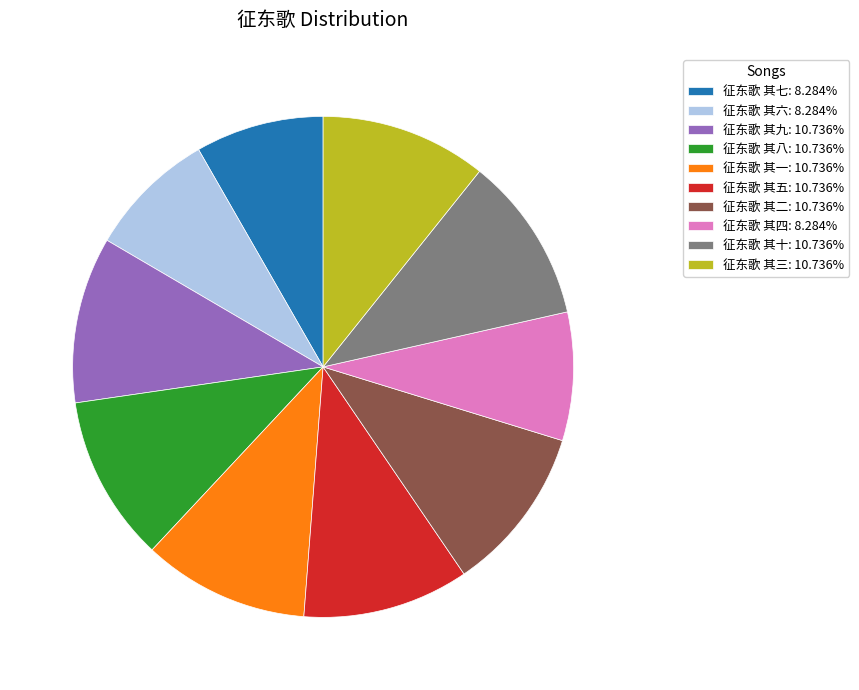

Do 征东歌 其五: 10.736% and 征东歌 其九: 10.736% together represent more than half of the pie?

No